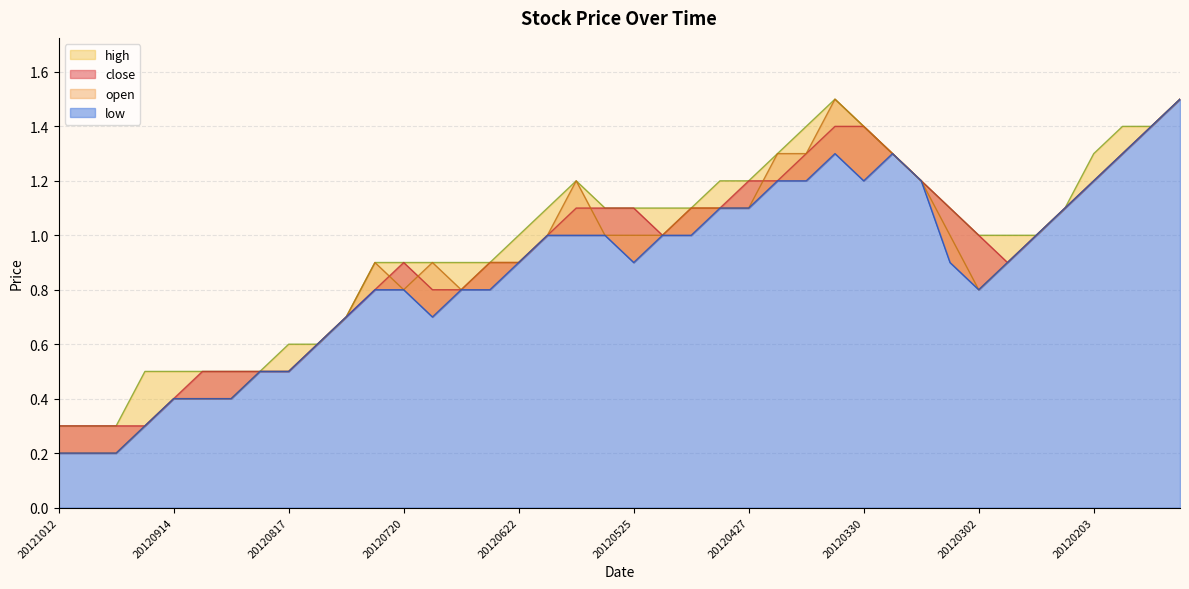

The value of open at 20120217 is 1.6. True or false?

False